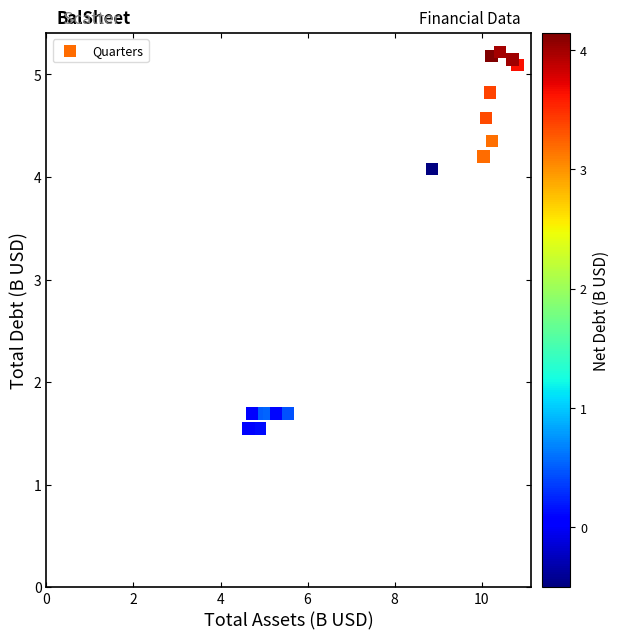

What Y value in the scatter plot is closest to 3?

4.1